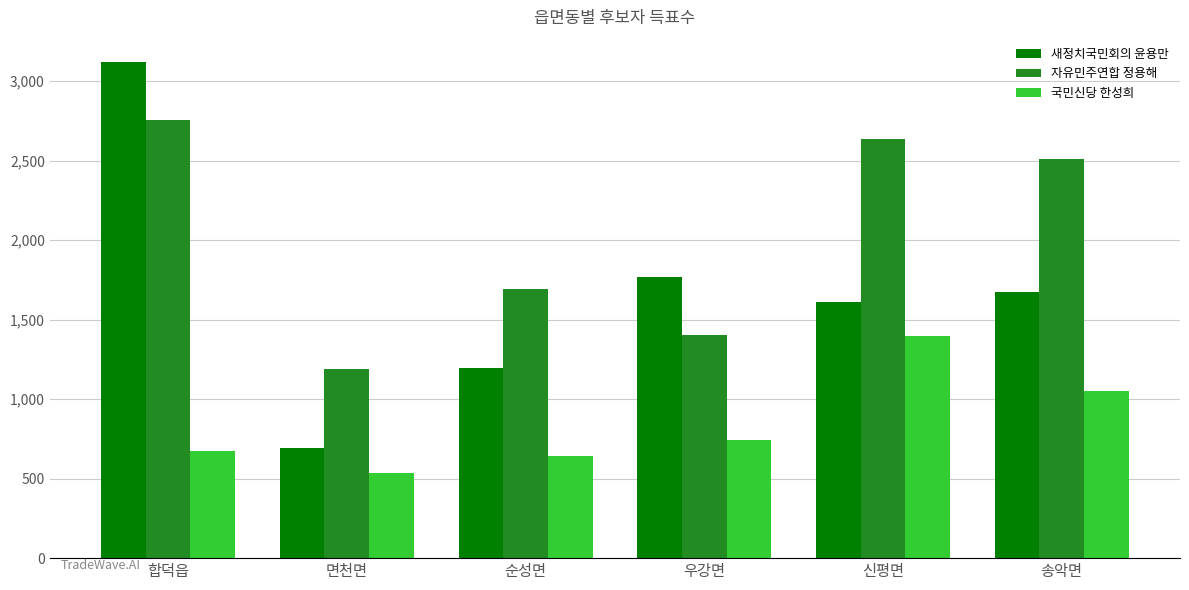

Which series has the widest spread of values?

새정치국민회의 윤용만